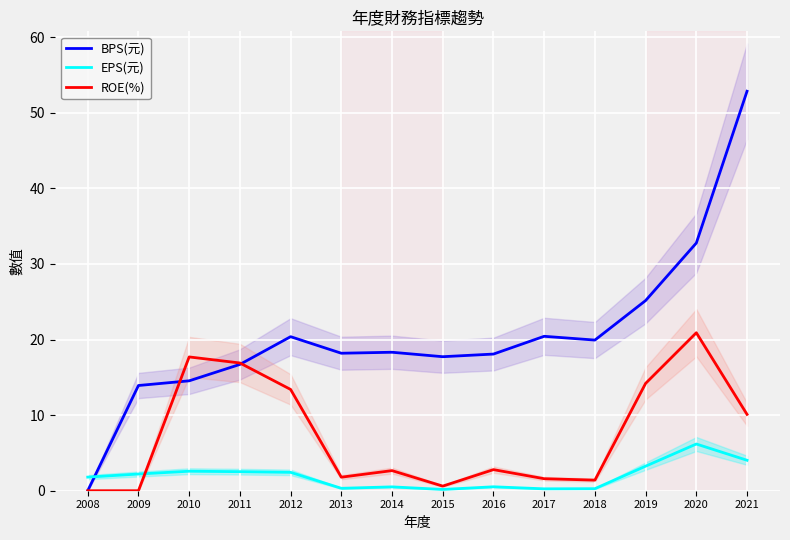

What is the spread (max minus min) of values at 2012?

17.9